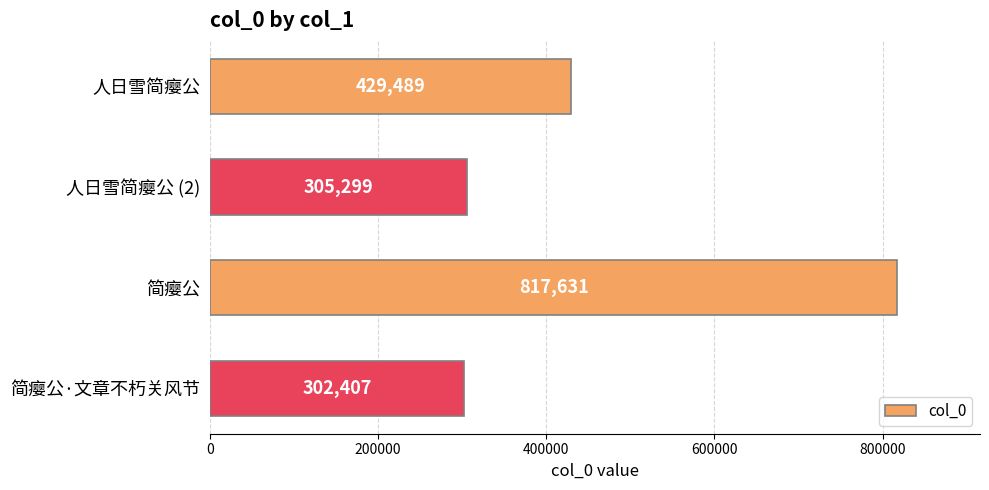

What is the difference between the maximum and minimum values?

515224